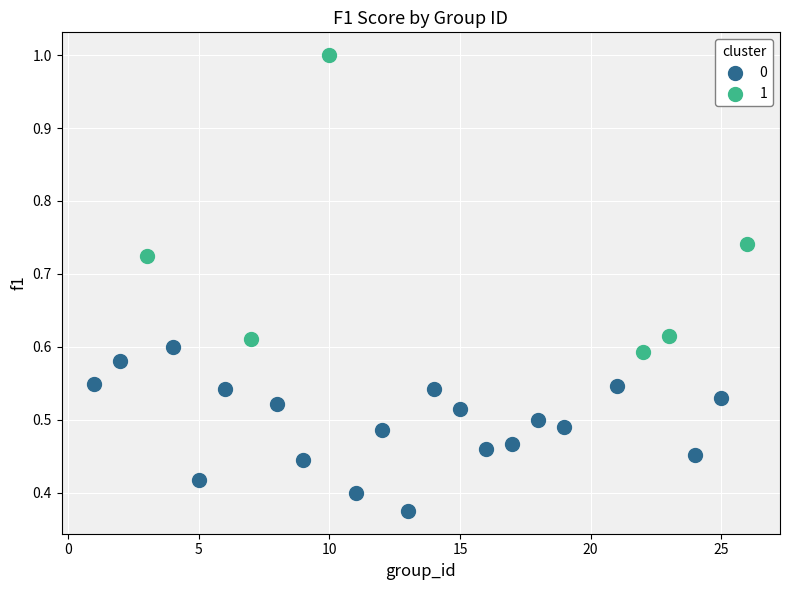

What are all the series names shown in the legend?

0, 1